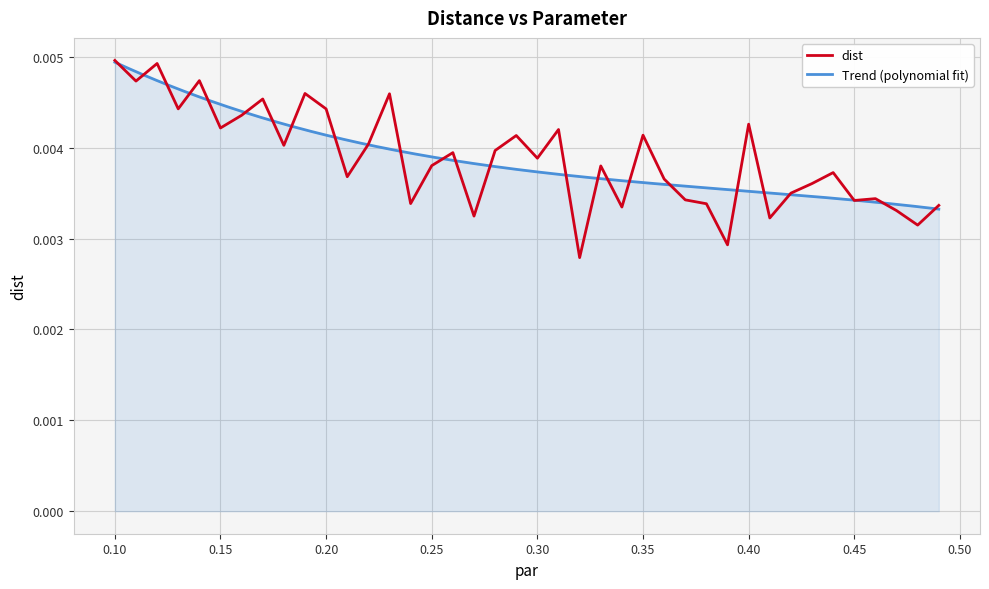

Rank the categories by value from highest to lowest.

0.1, 0.12, 0.14, 0.11, 0.19, 0.23, 0.17, 0.13, 0.2, 0.16, 0.4, 0.15, 0.31, 0.35, 0.29, 0.22, 0.18, 0.28, 0.26, 0.3, 0.25, 0.33, 0.44, 0.21, 0.36, 0.43, 0.42, 0.46, 0.37, 0.45, 0.24, 0.38, 0.49, 0.34, 0.47, 0.27, 0.41, 0.48, 0.39, 0.32